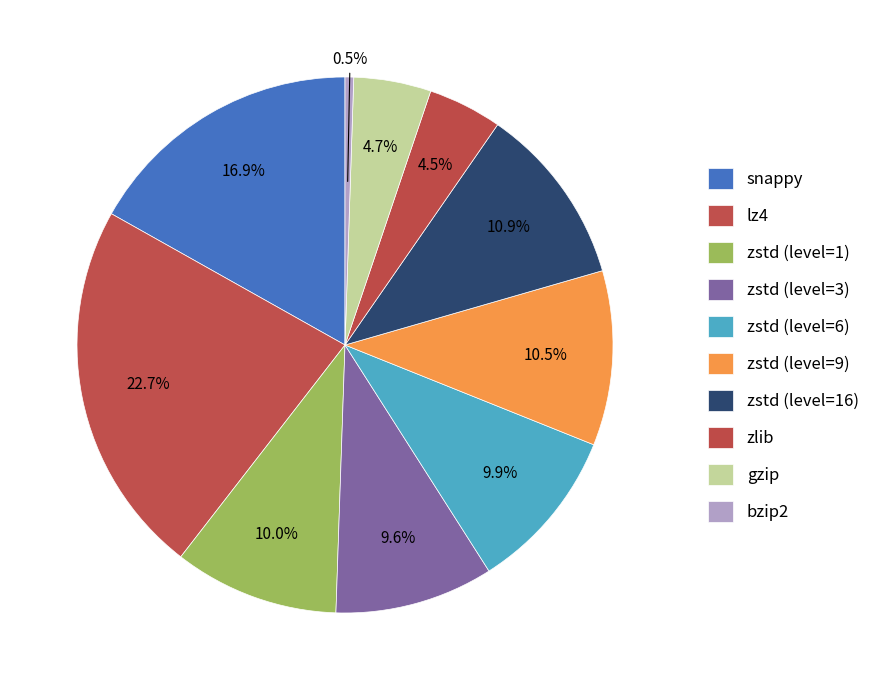

What is the ratio of the value at snappy to the value at zlib?

3.8